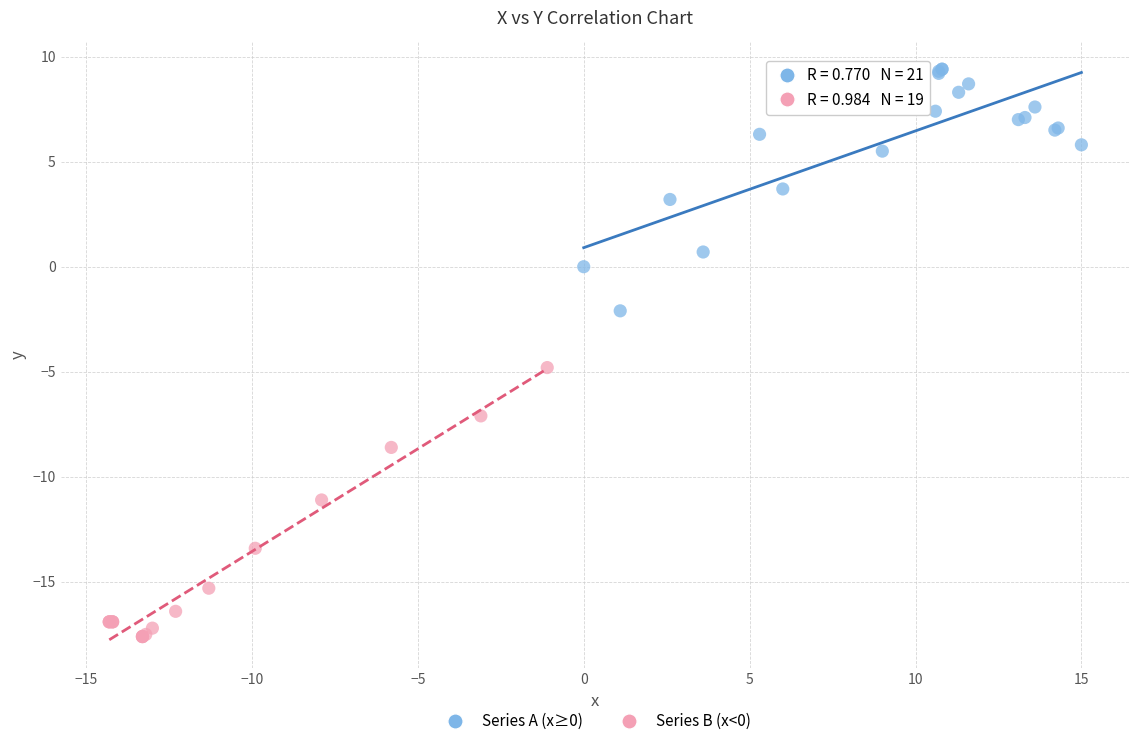

Which series has the largest Y range (max minus min)?

Series B (x<0)